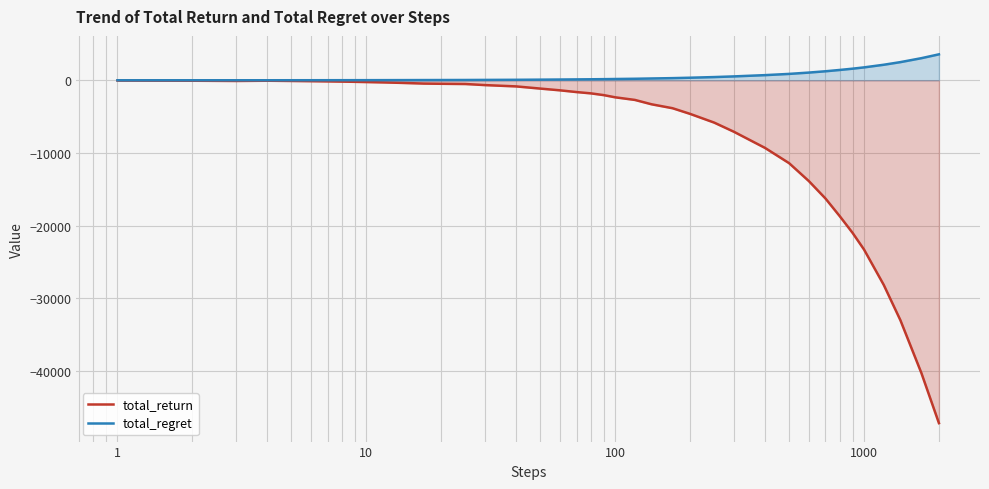

Which series has the largest total across all categories?

total_regret